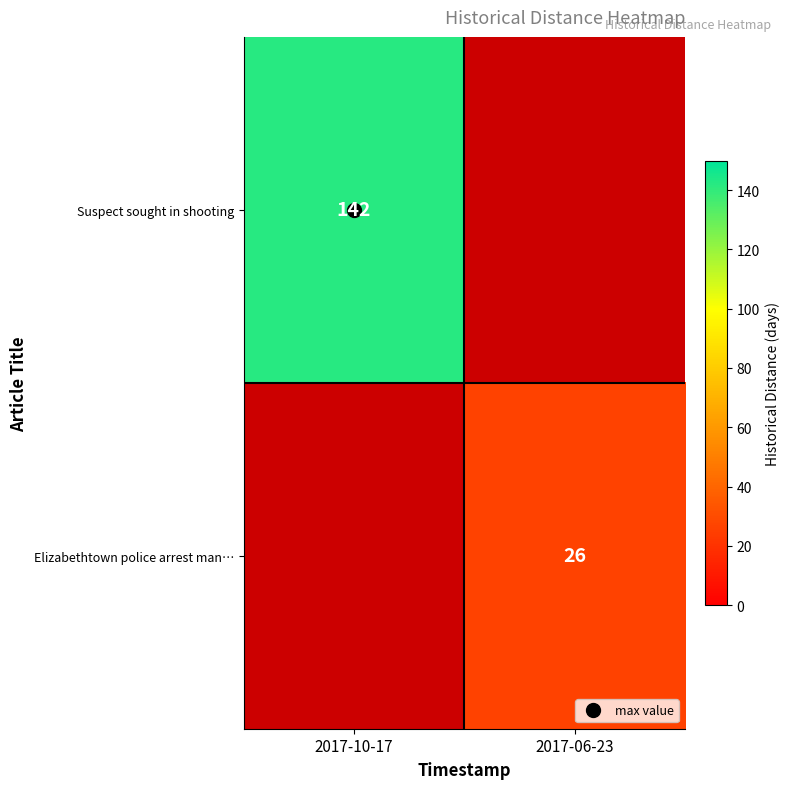

The Elizabethtown police arrest man… series shows 15 at 2017-06-23. True or false?

False